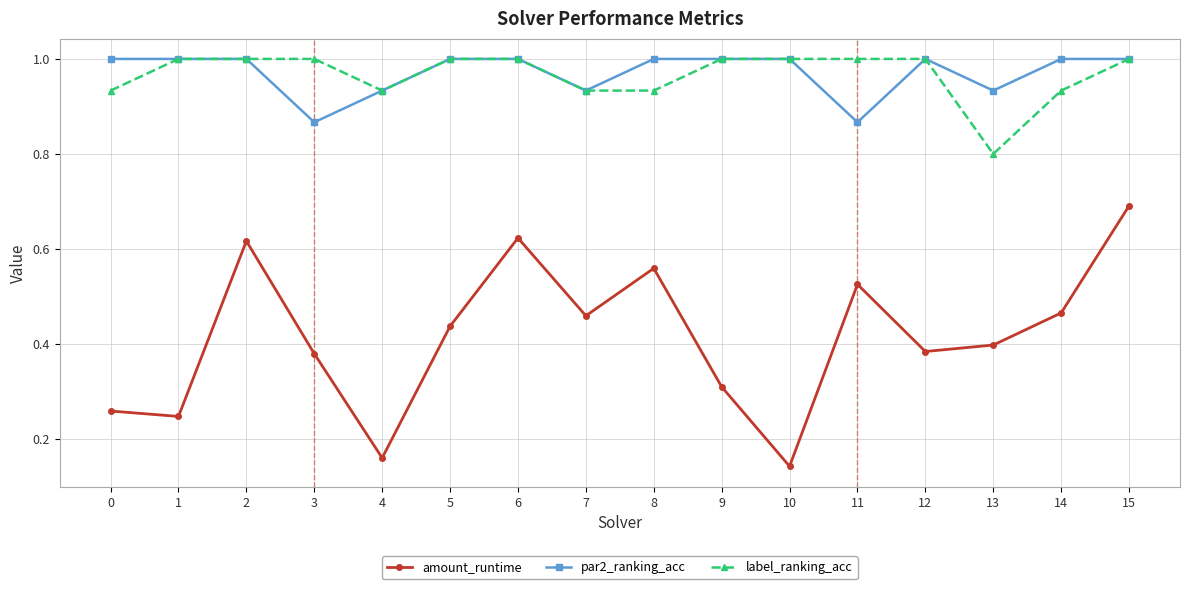

Which series changed the most between 6 and 9?

amount_runtime